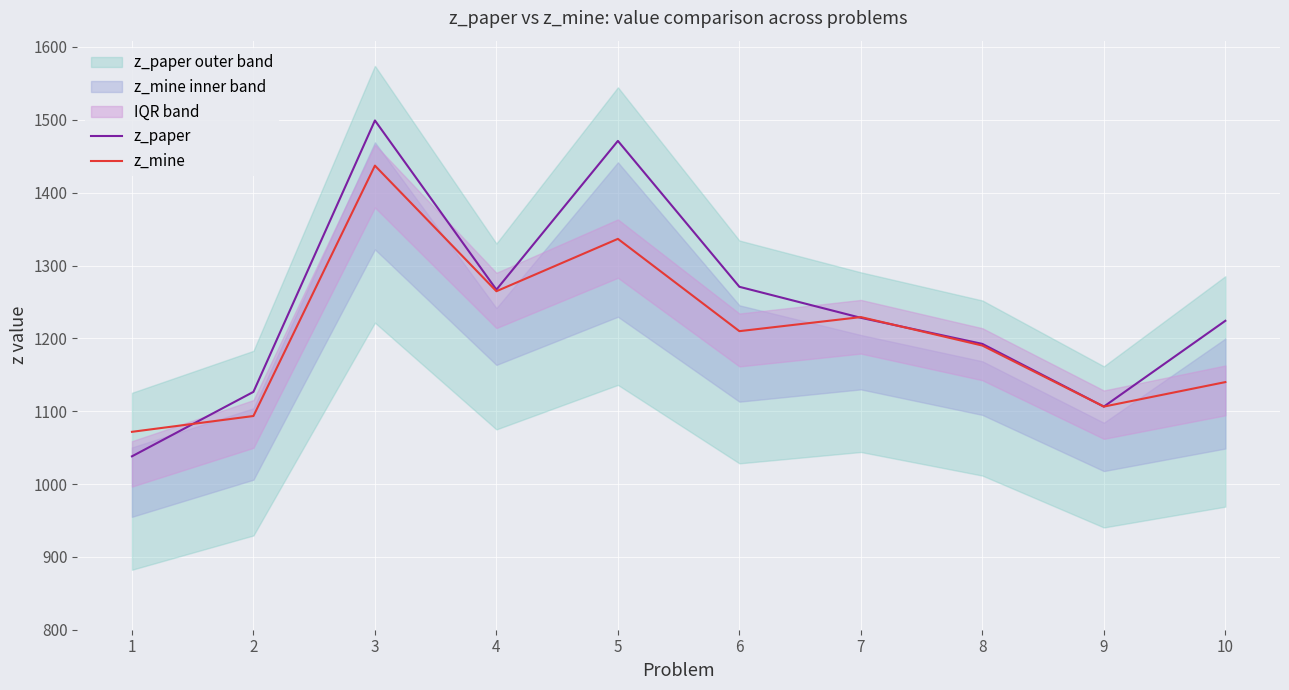

How many lines are shown in the chart?

2